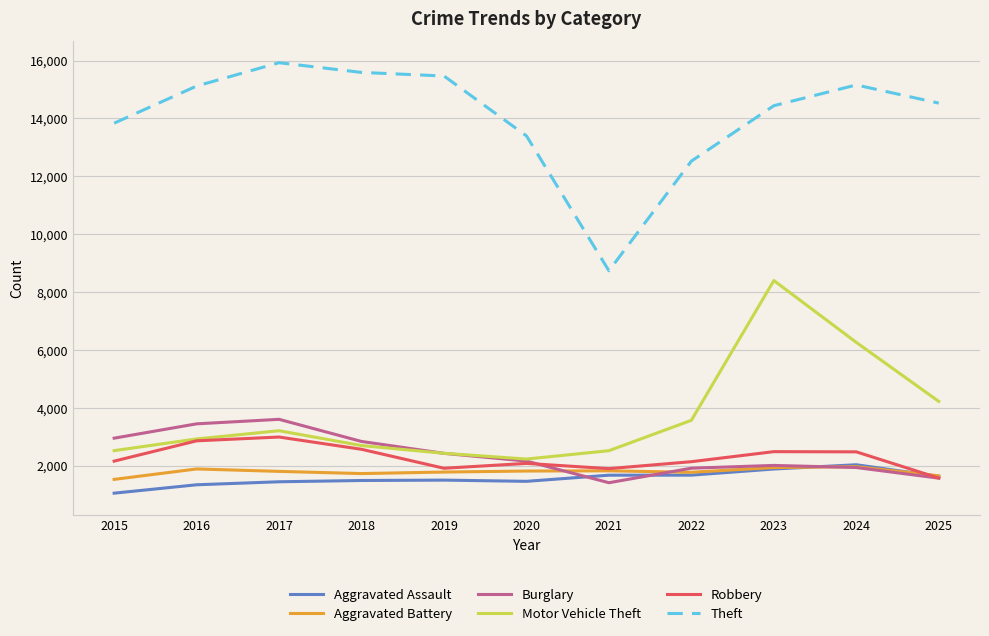

What is the sum of all Aggravated Assault values?

17149